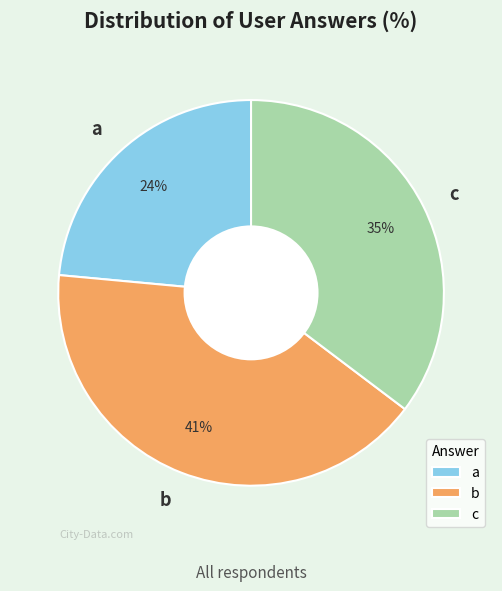

Which category has the biggest portion of the pie?

b